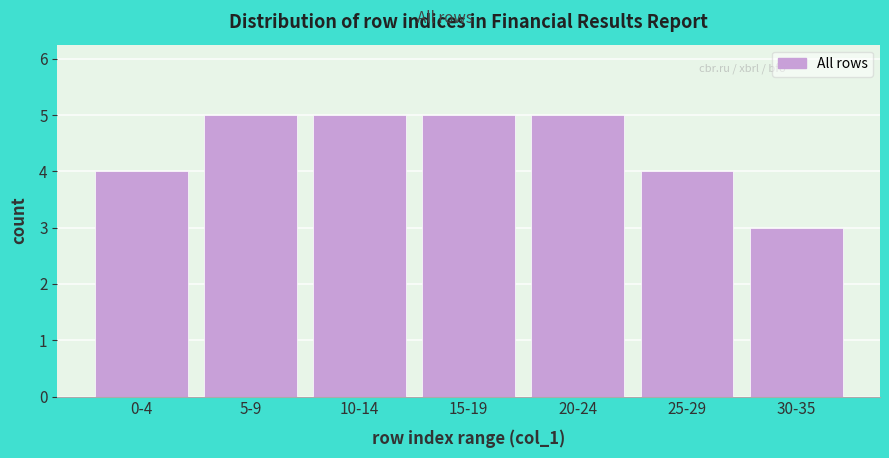

Reading right to left, extract all data points from this chart.

3	4	5	5	5	5	4